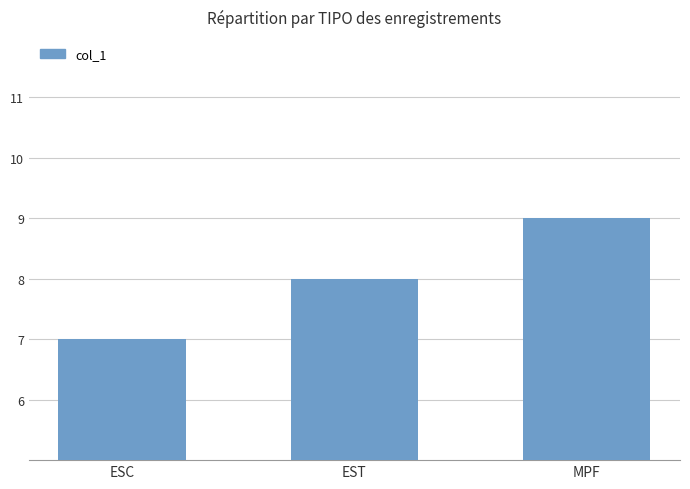

The value at MPF is 3. True or false?

False